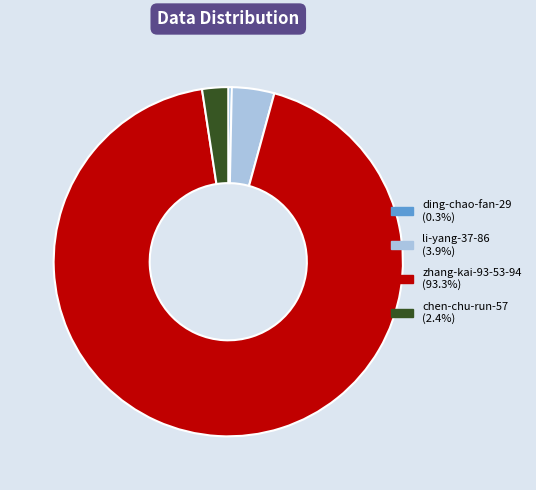

Between chen-chu-run-57 and li-yang-37-86, which is larger?

li-yang-37-86